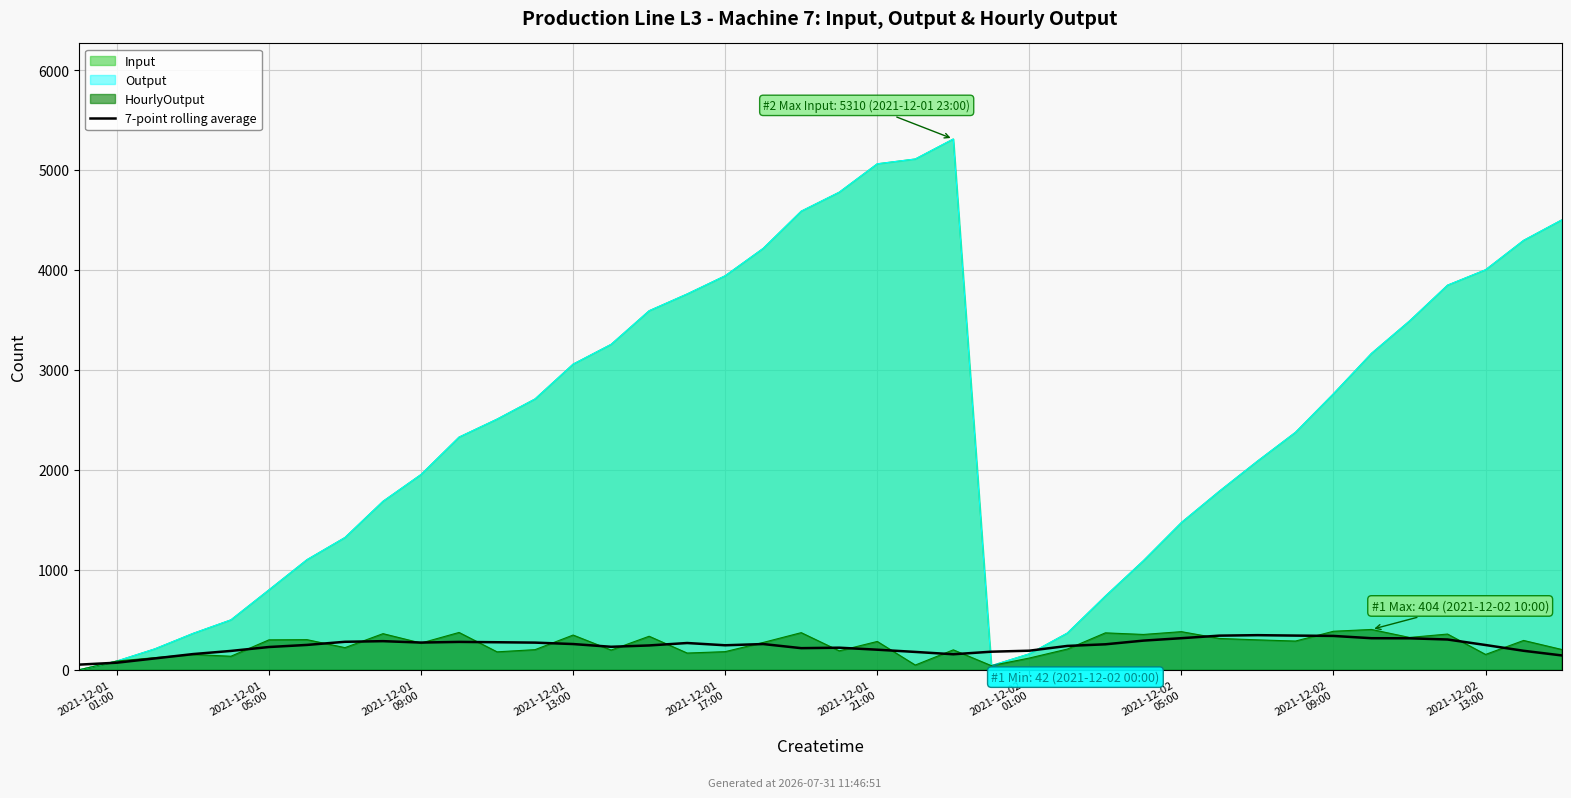

What is the sum of all values?

9574.0